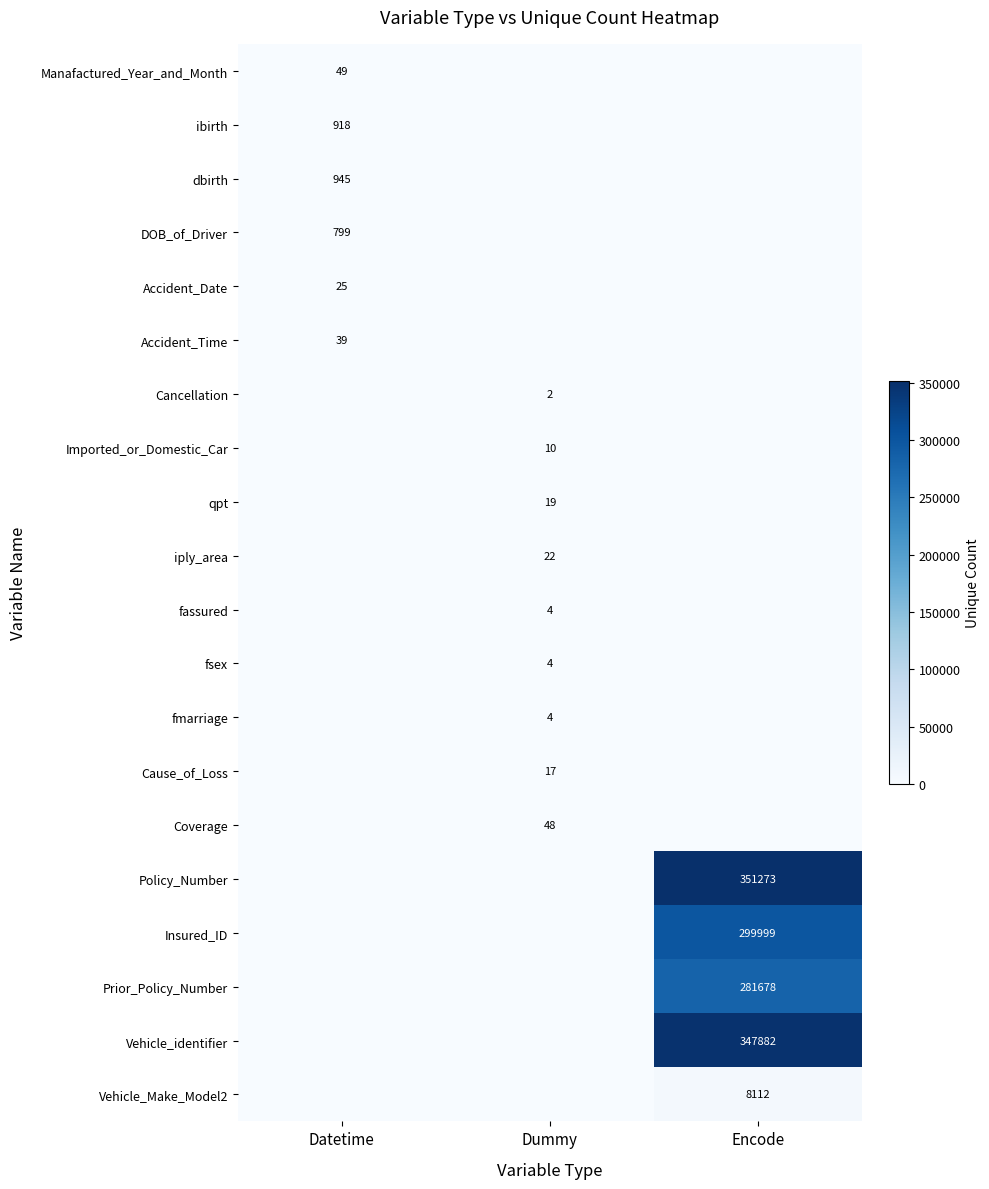

Is it true that fmarriage equals 6 at Dummy?

False